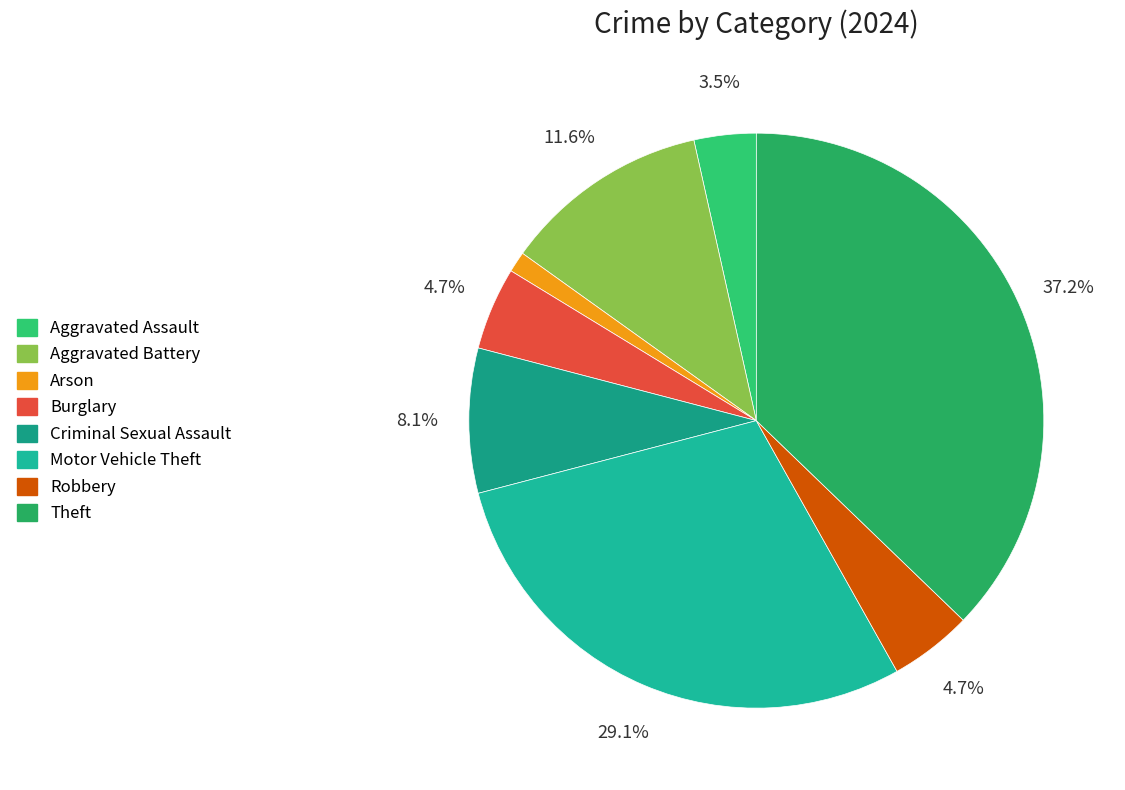

To the nearest percent, what is the combined percentage of Motor Vehicle Theft and Burglary?

34%